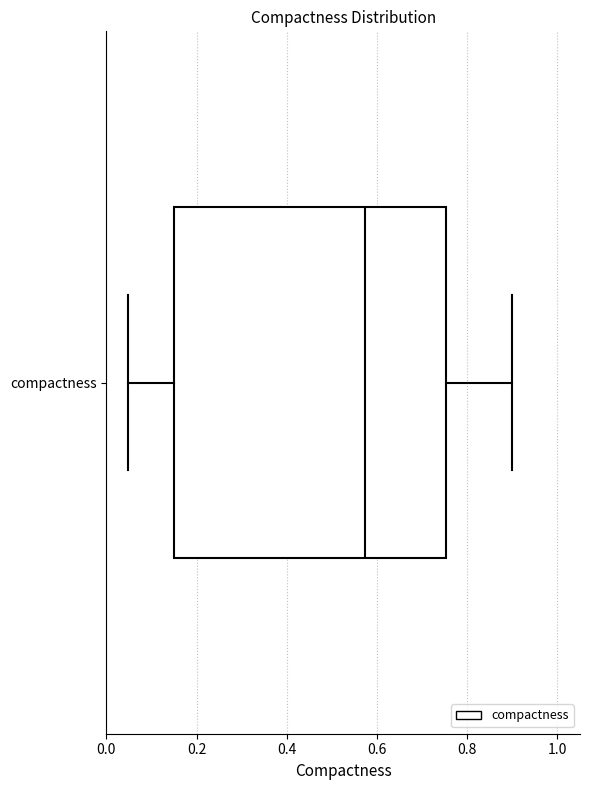

Where does the left whisker of the box for compactness end on the x-axis? The values are not printed on the chart, so give them approximately, as read against the axis.

0.04